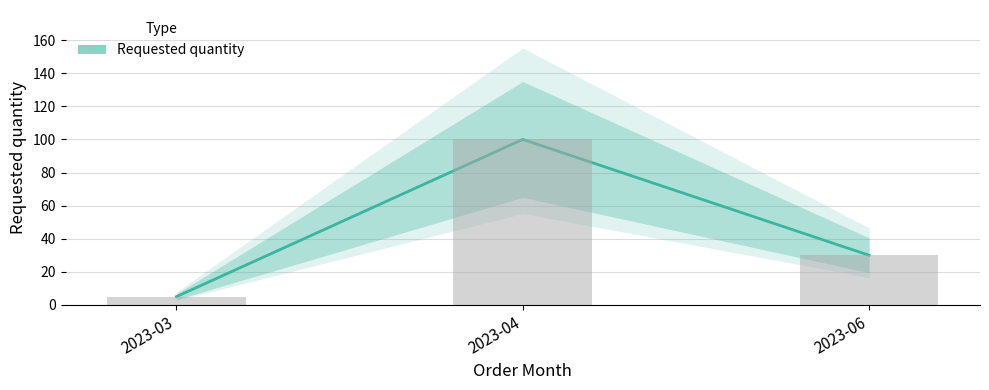

What is the sum of all values?

135